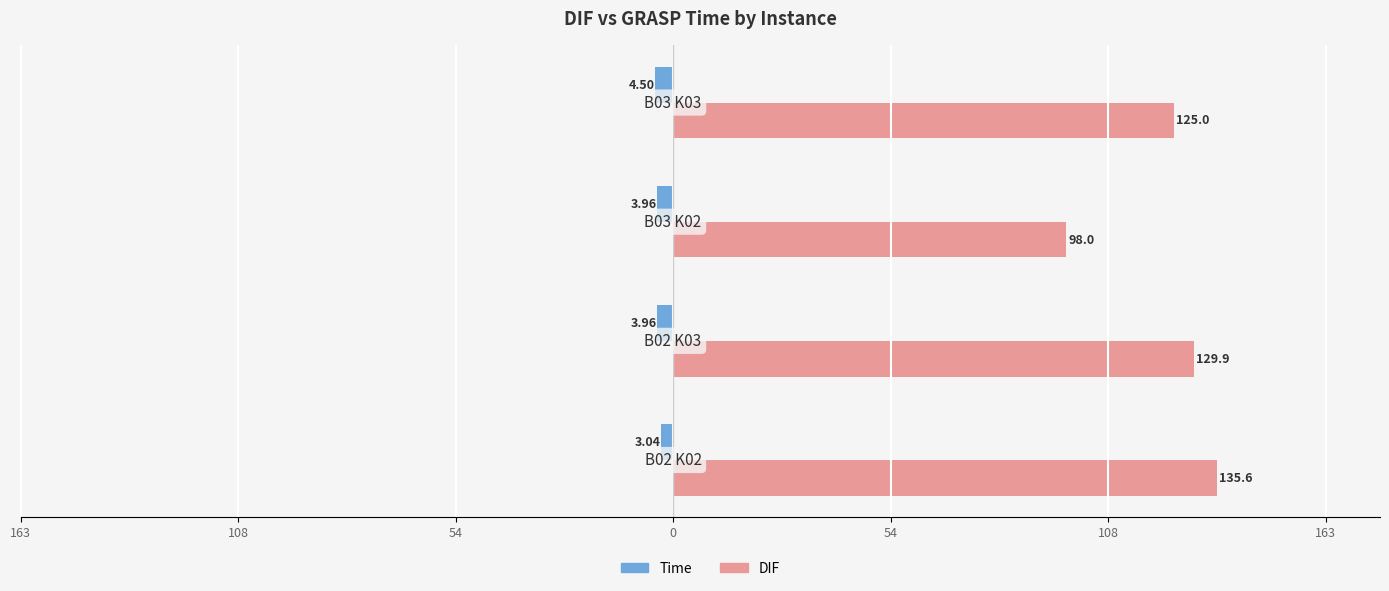

What is the average value of the DIF series?

122.1